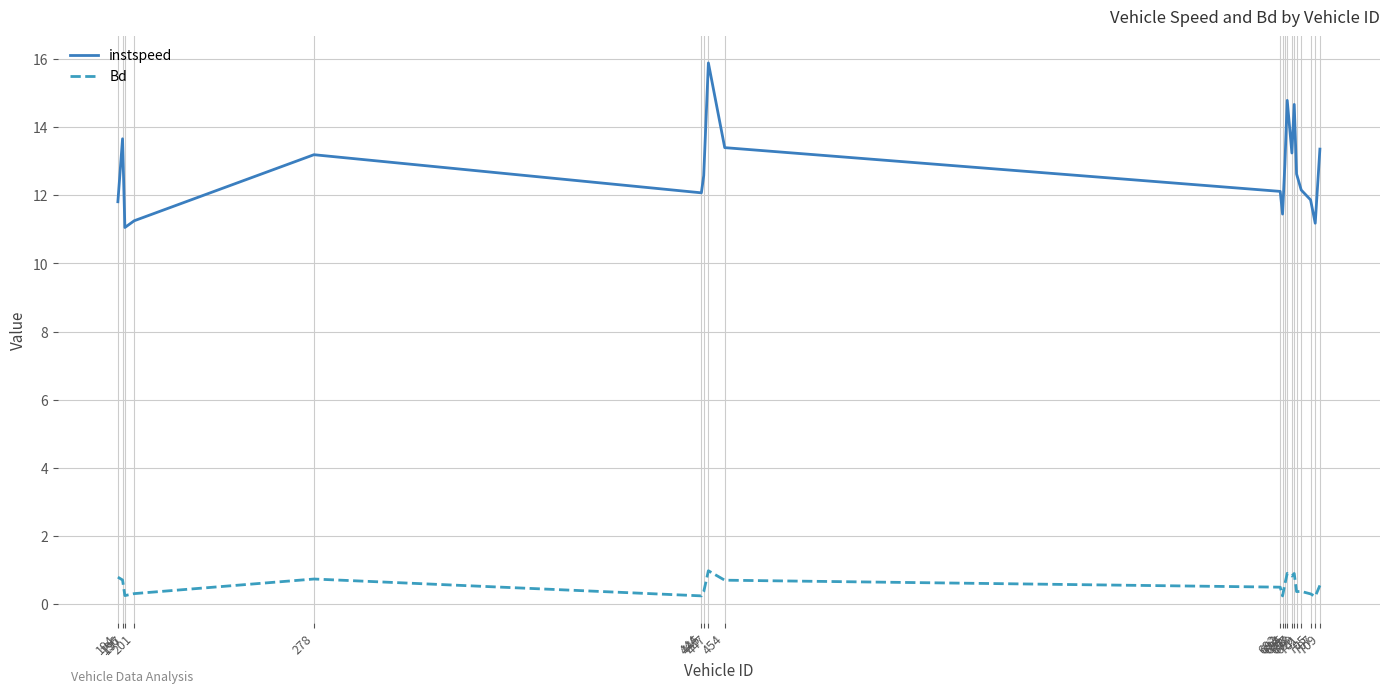

What is the difference between the highest and lowest values at 447?

14.9